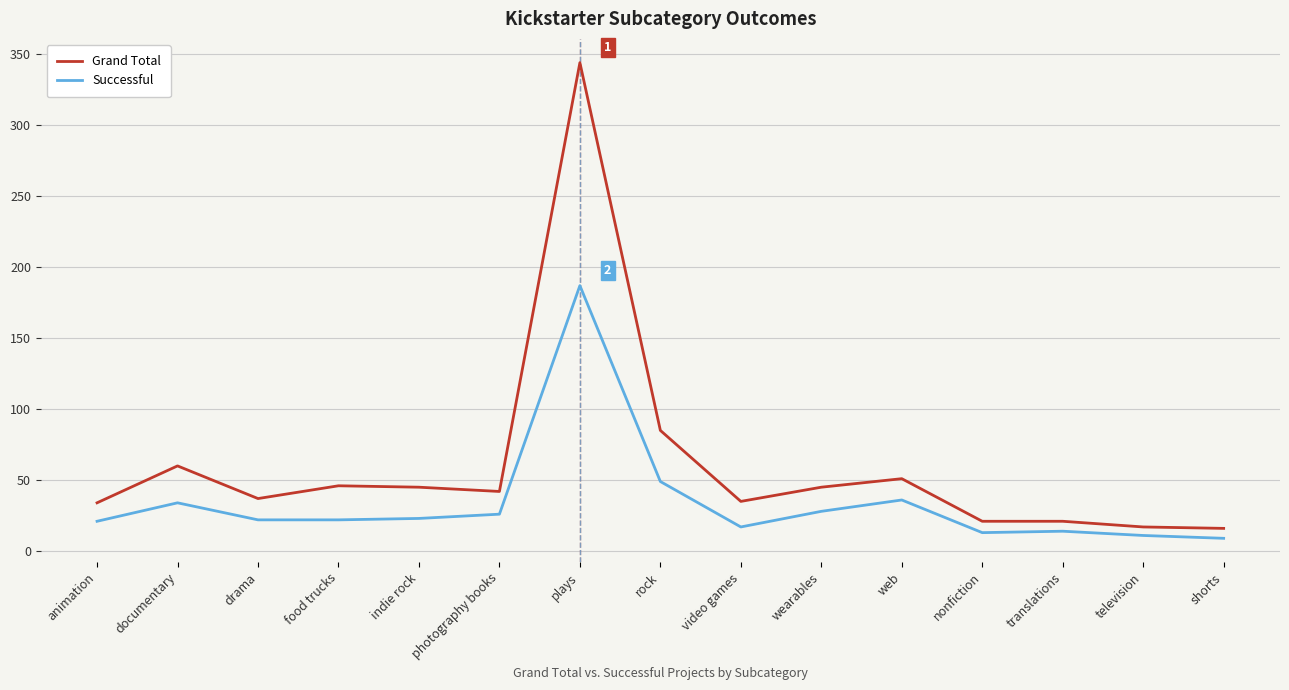

Does the chart have visible grid lines?

Yes